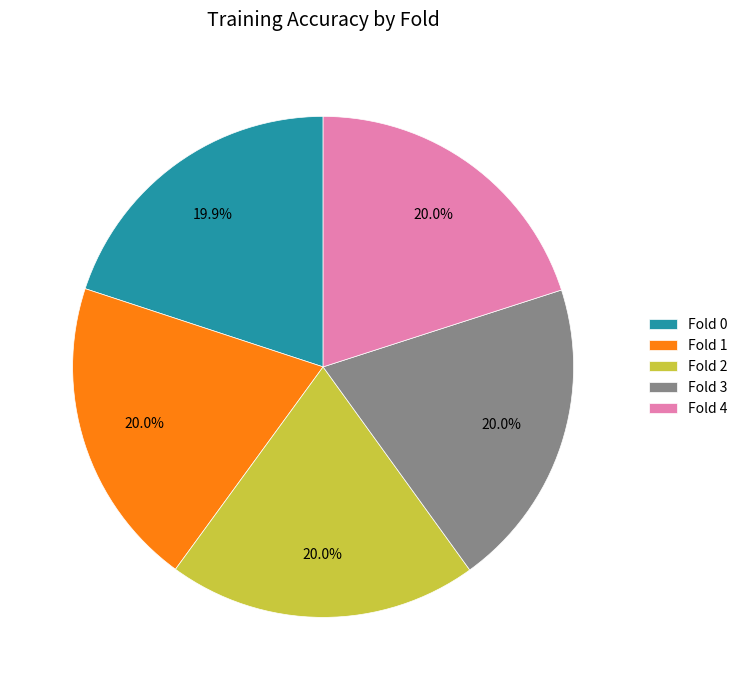

How many segments does this pie chart have?

5